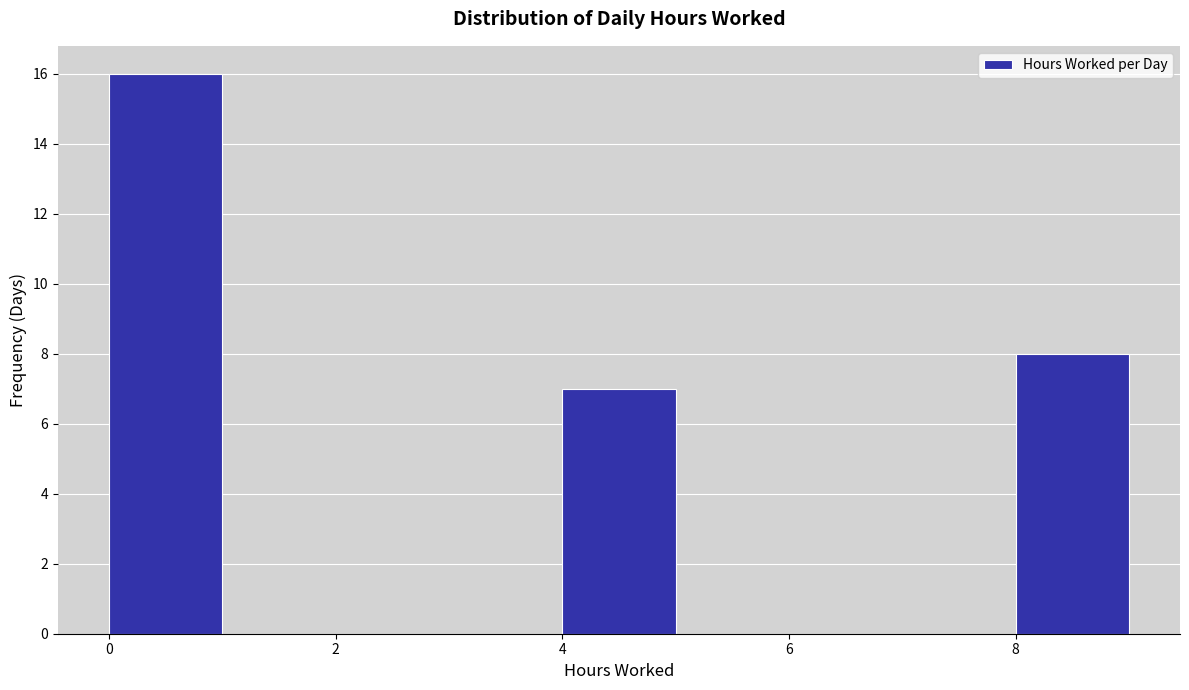

Over which range of the x-axis is the bar tallest?

0 to 1